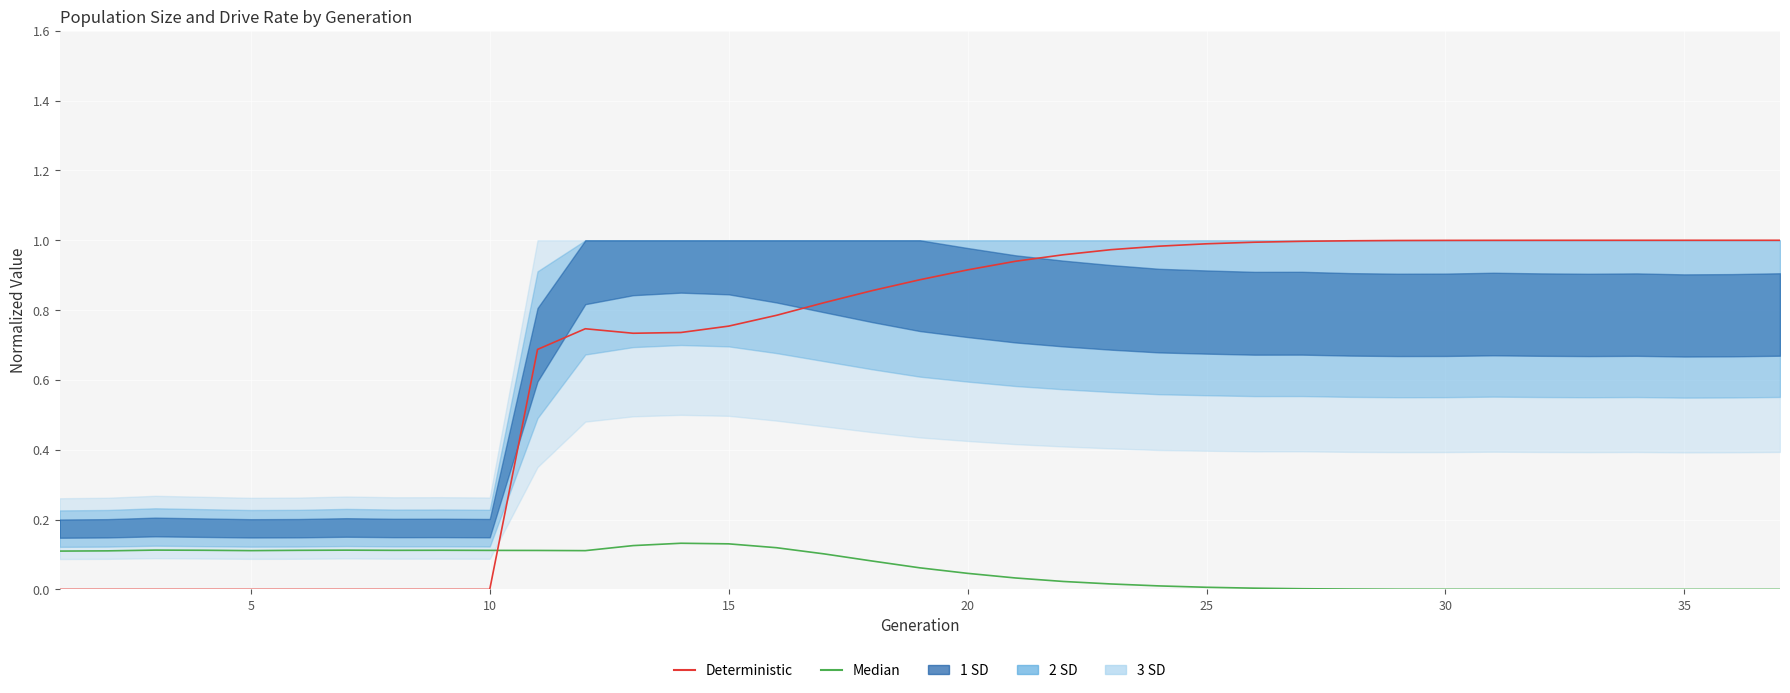

How many positive values does the Median series have?

36